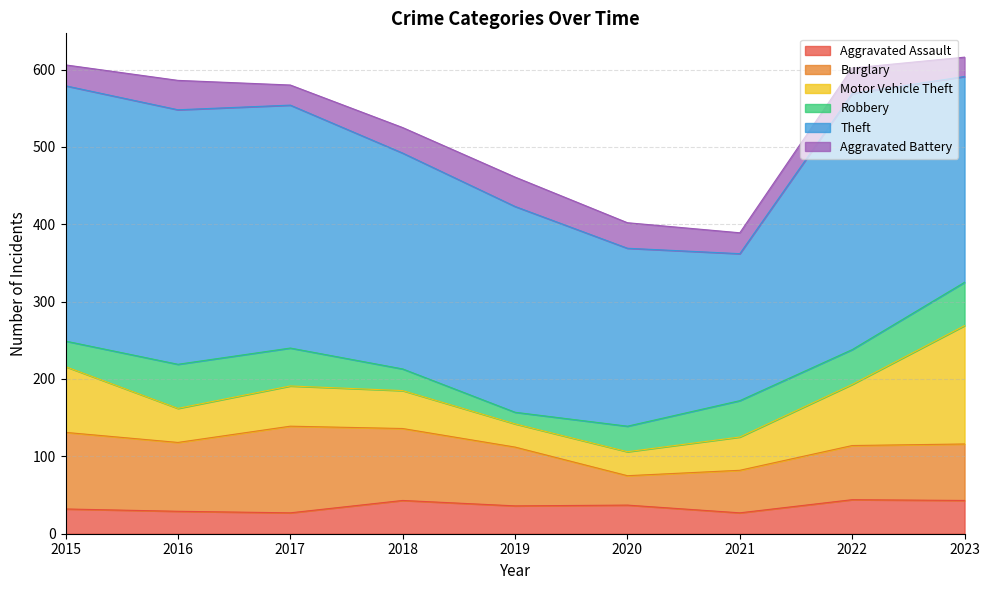

What is the value of the Robbery point at the 6th from the left?

33